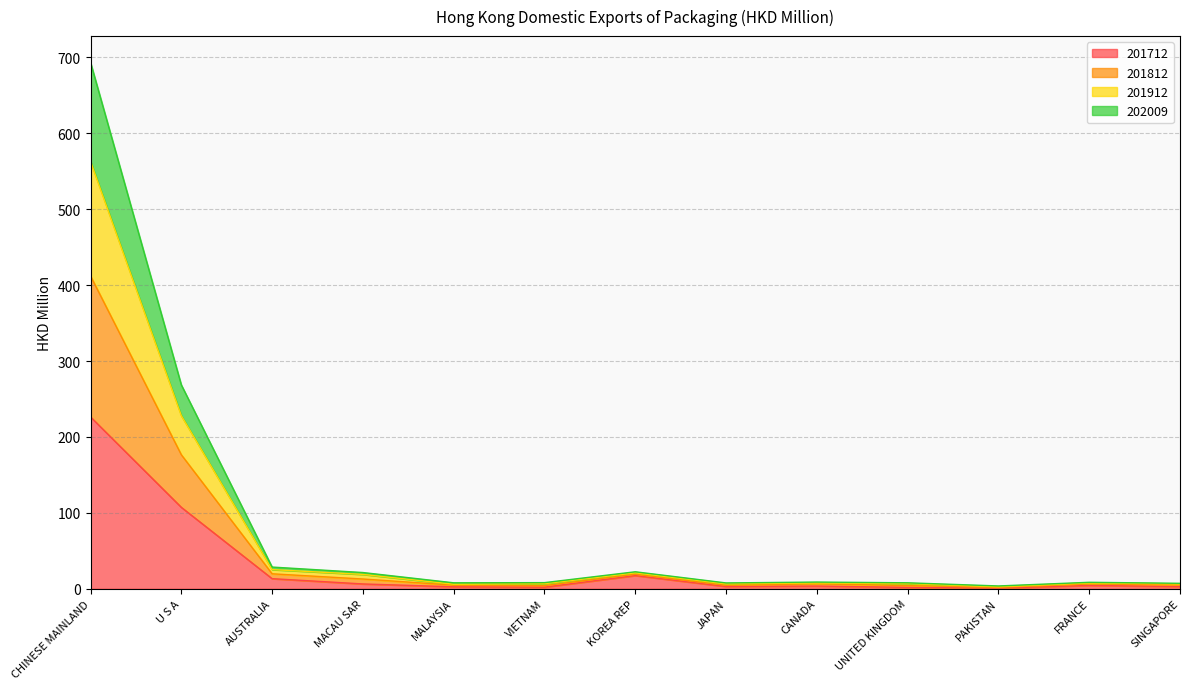

What is the label of the 4th point from the right?

UNITED KINGDOM